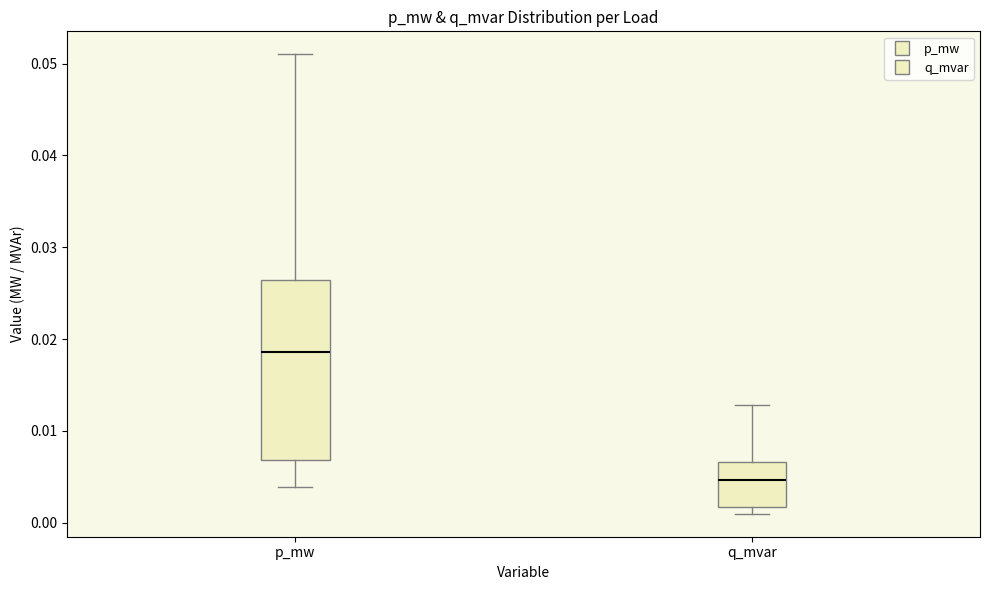

Which box's median line is the lowest?

q_mvar